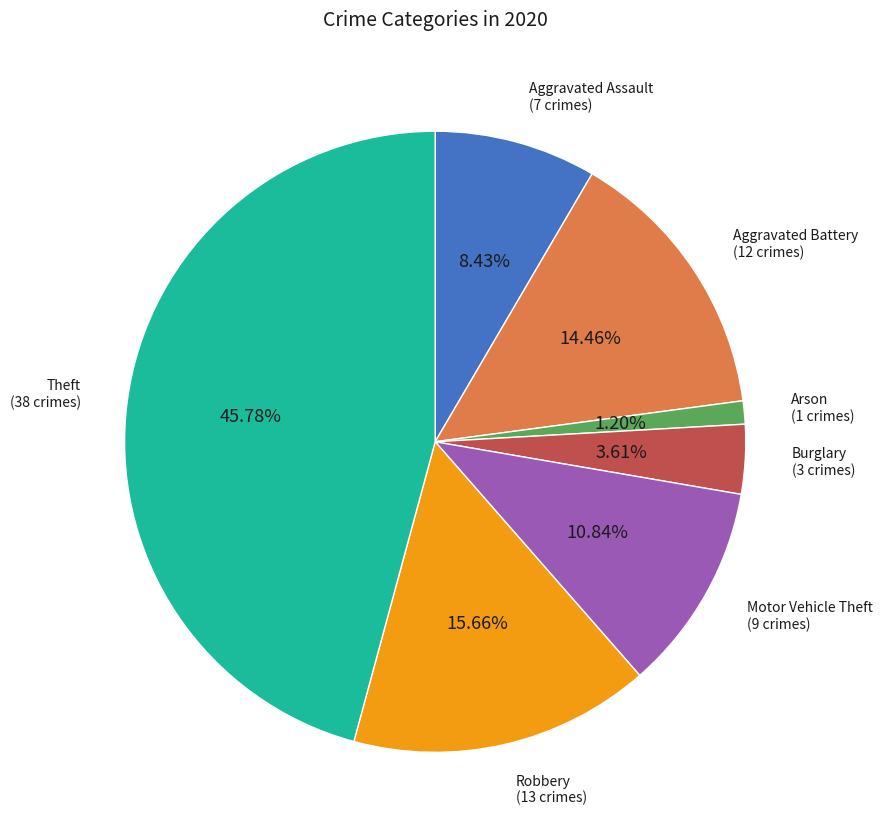

Does any single category account for the majority?

No